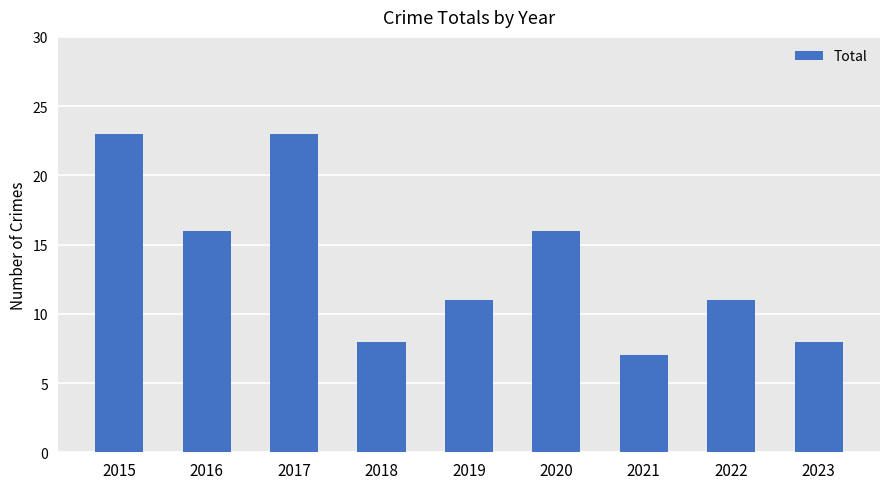

Are the bars grouped side by side (vs. stacked)?

No